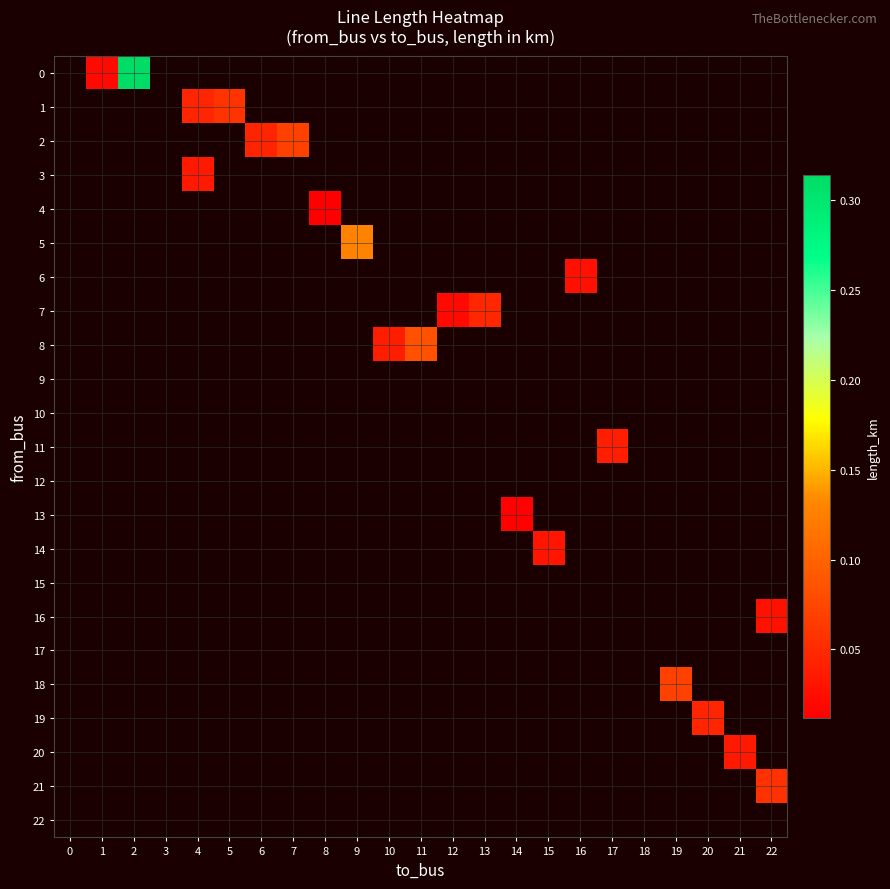

How many values in row_13 are above zero?

1